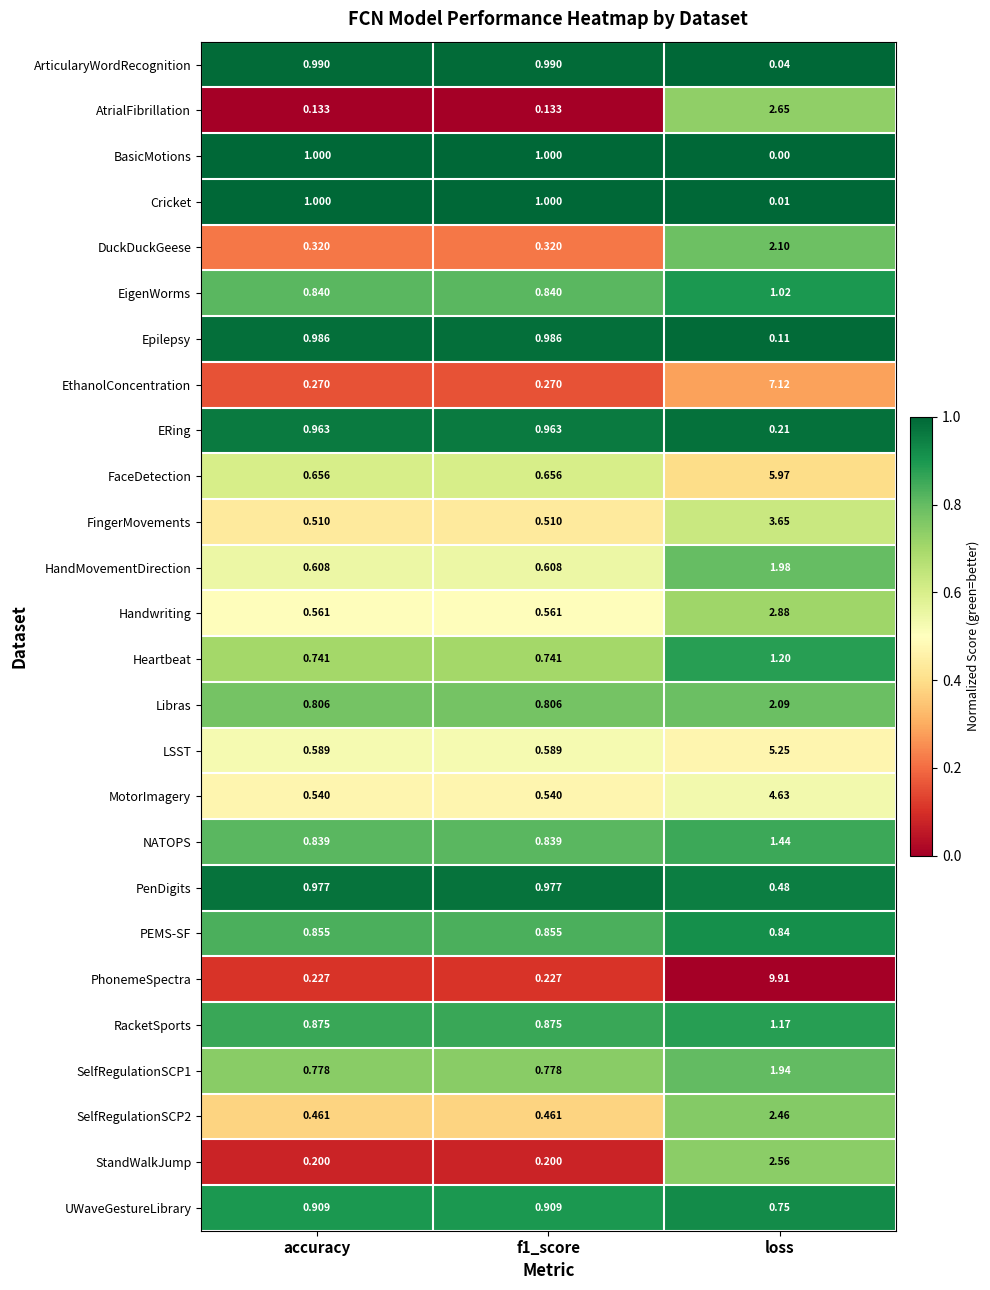

At which category does the chart reach its minimum across all series?

loss